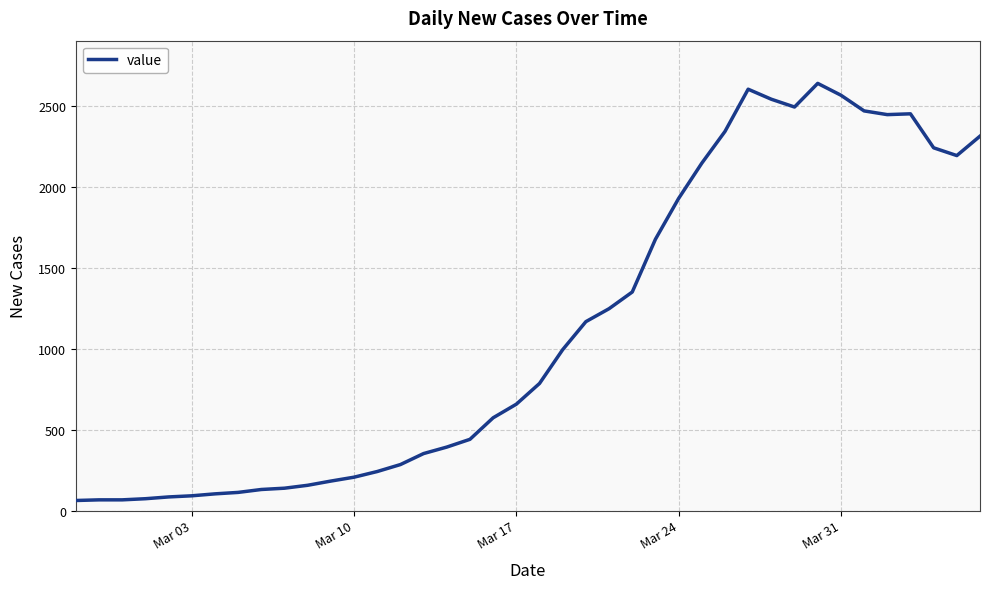

Does the chart have visible grid lines?

Yes